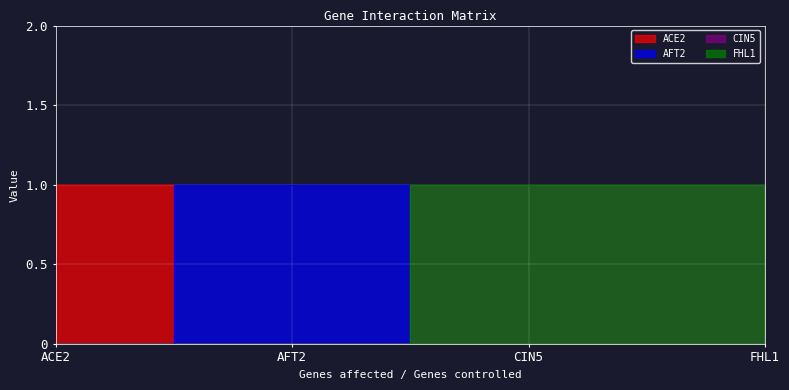

How many distinct data groups are displayed?

4